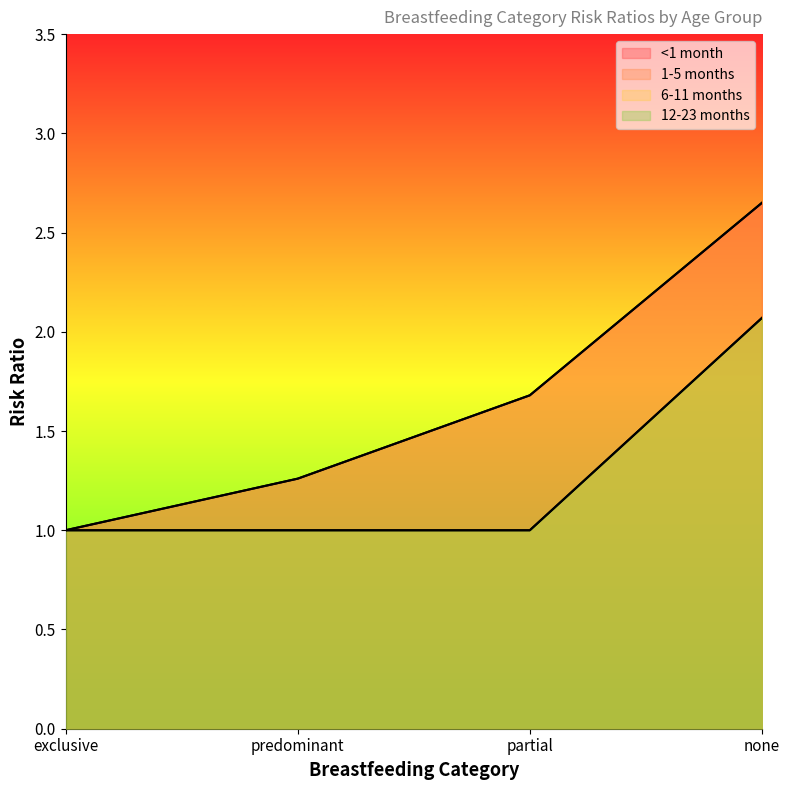

How many data points does each series have?

4